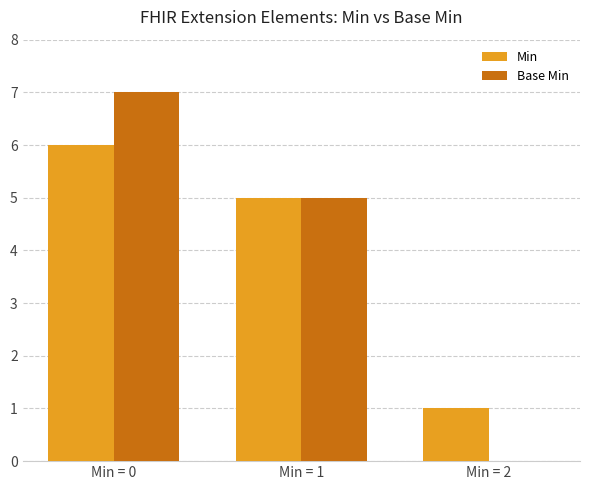

What is the sum of all Min values?

12